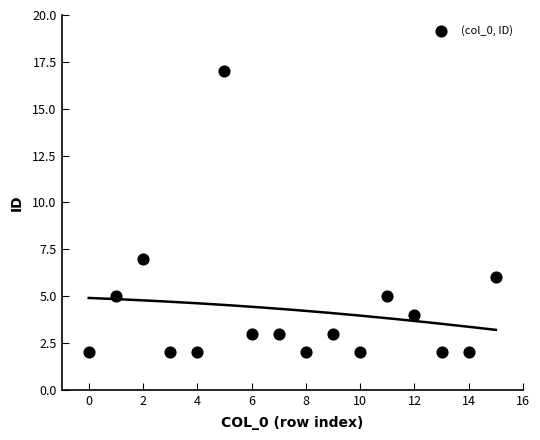

What is the range of Y values (max minus min)?

15